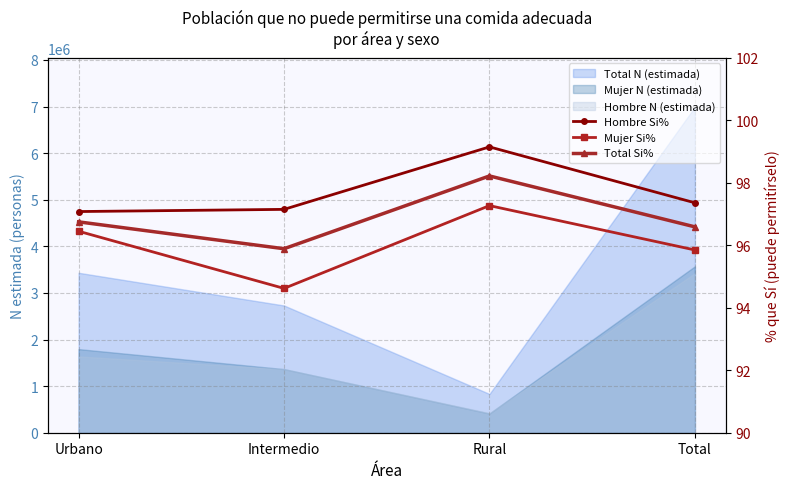

Read the Hombre Si% value at Total.

97.4